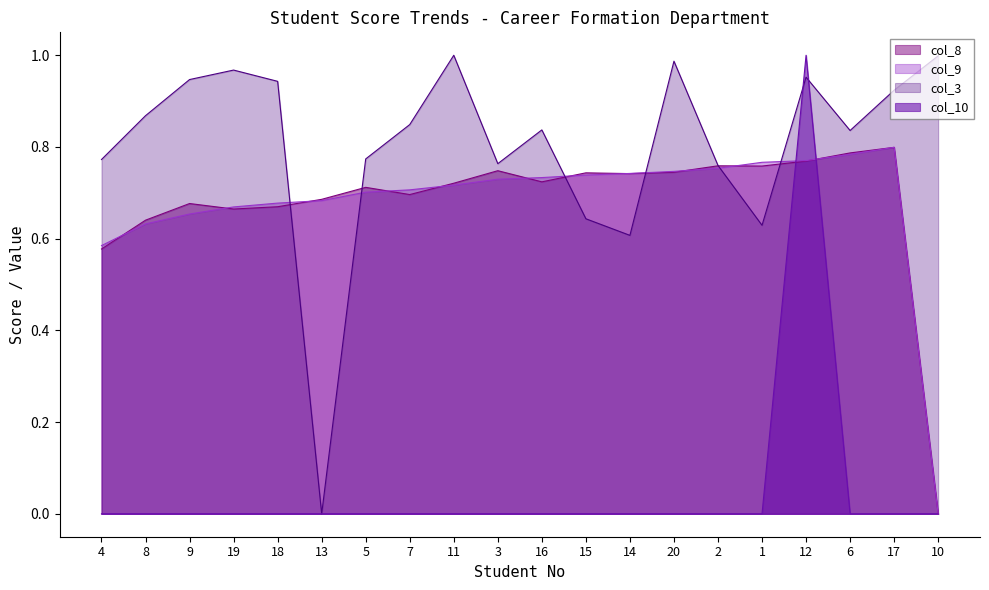

How many data points does each series have?

20